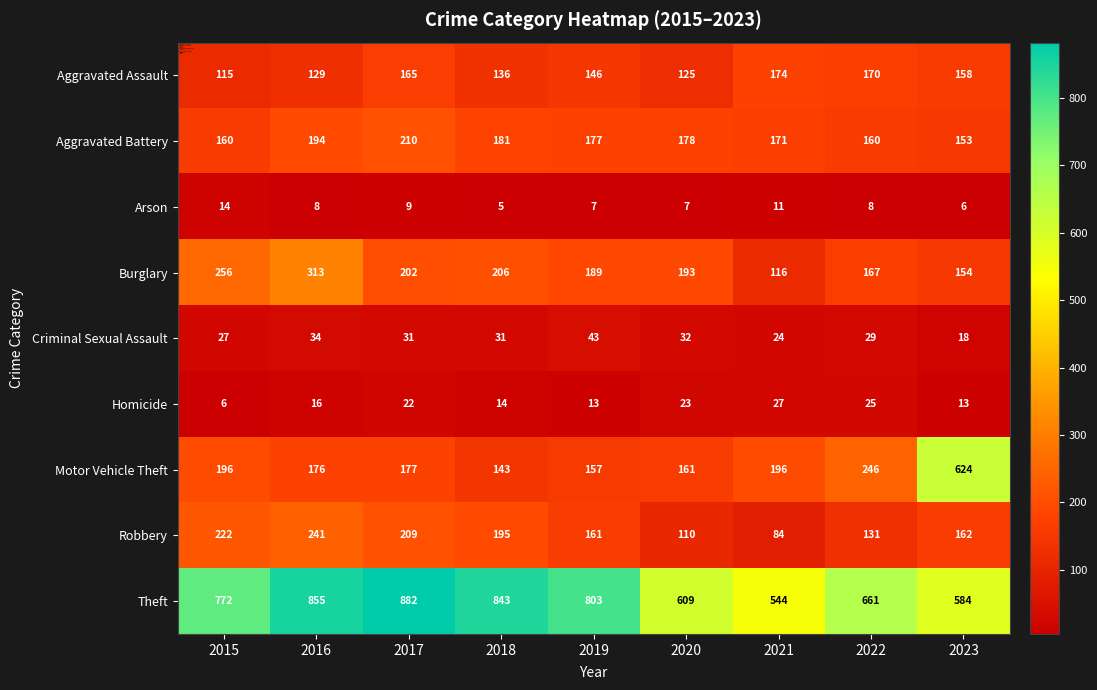

Between 2016 and 2022, which series saw the biggest shift?

Theft